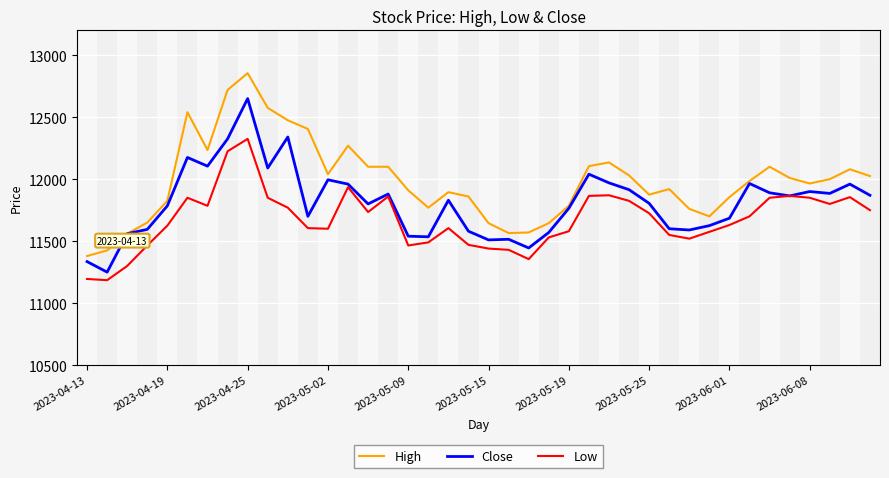

What is the minimum value for Low?

11185